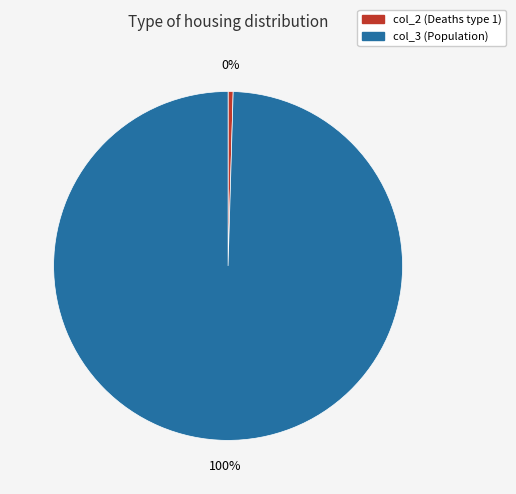

Rank the categories by value from lowest to highest.

col_2 (Deaths type 1), col_3 (Population)